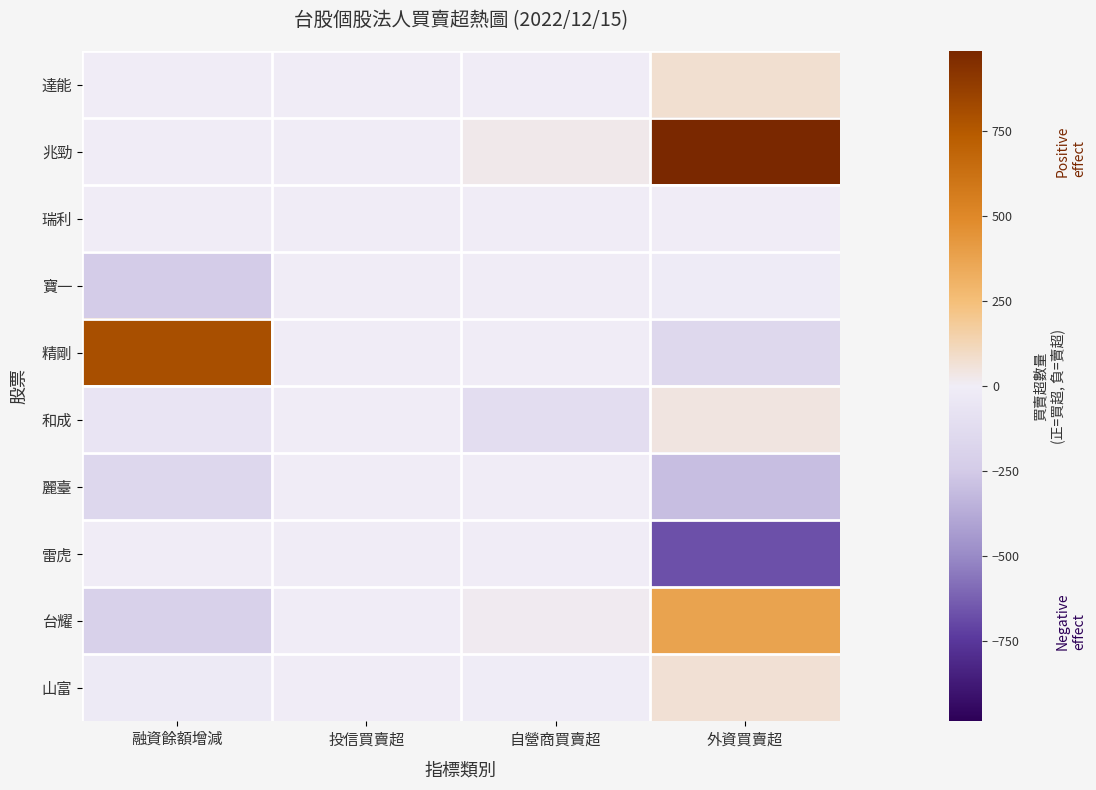

At 自營商買賣超, list the series in order from smallest to largest.

和成, 山富, 達能, 瑞利, 寶一, 精剛, 雷虎, 麗臺, 台耀, 兆勁